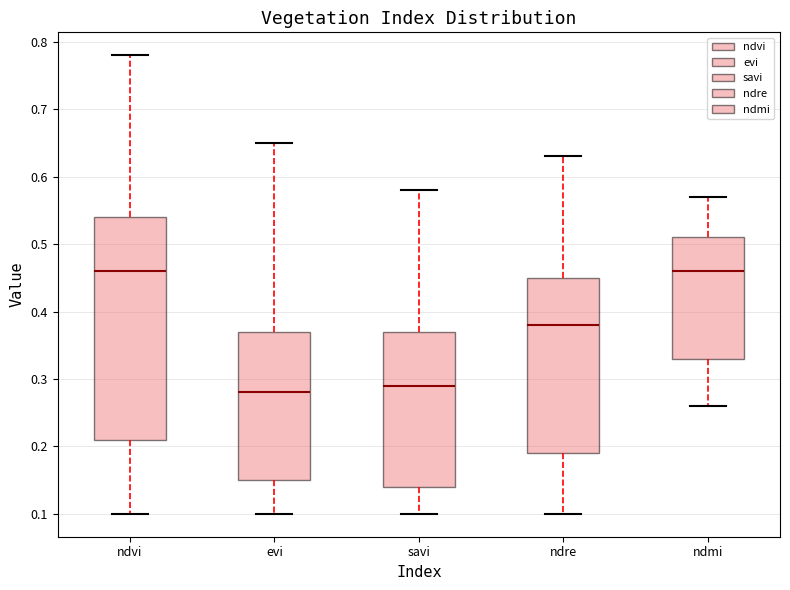

Which box is the tallest, from its lower edge to its upper edge?

ndvi